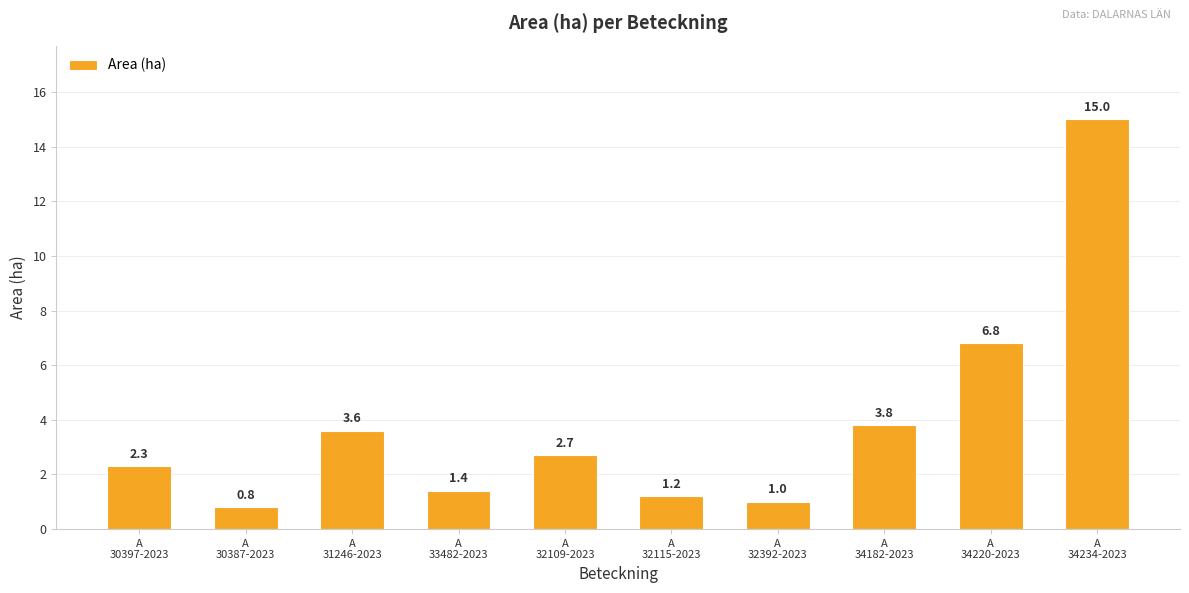

Does the chart contain any negative values?

No